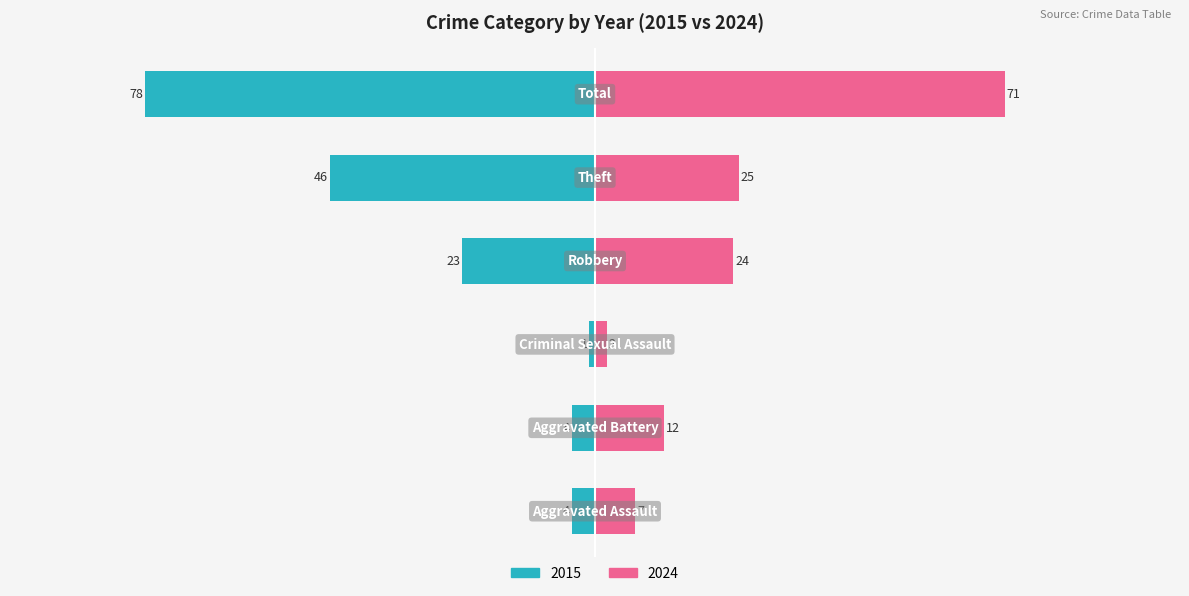

What is the label of the 5th bar from the right?

Aggravated Battery